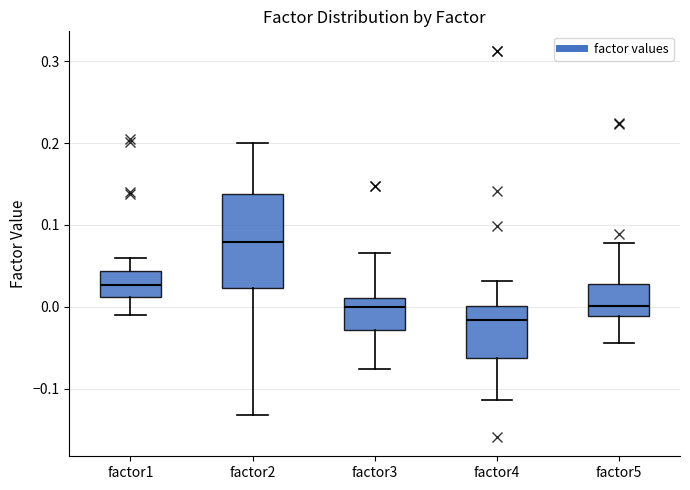

Which box's median line is the lowest?

factor4